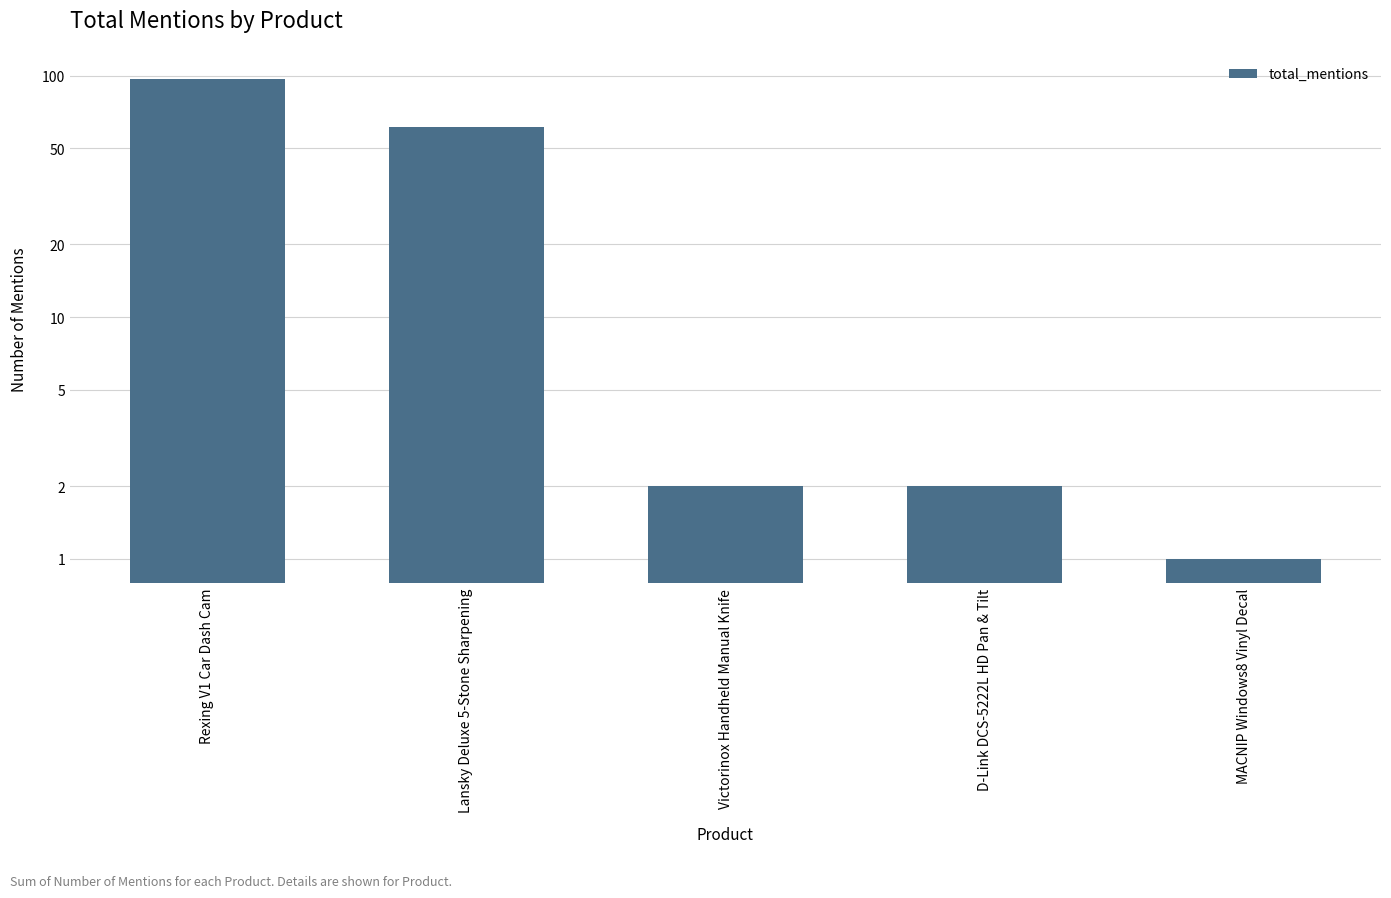

What is the sum of the values at Rexing V1 Car Dash Cam and D-Link DCS-5222L HD Pan & Tilt?

99